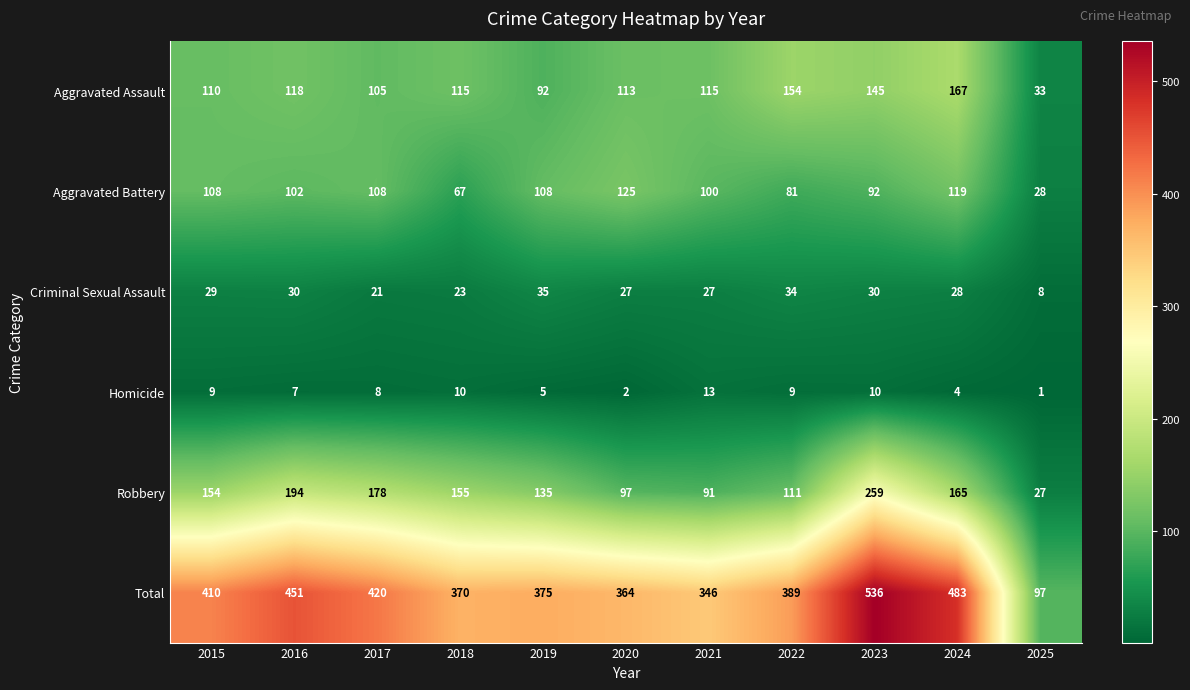

The Aggravated Battery series shows 100 at 2021. True or false?

True